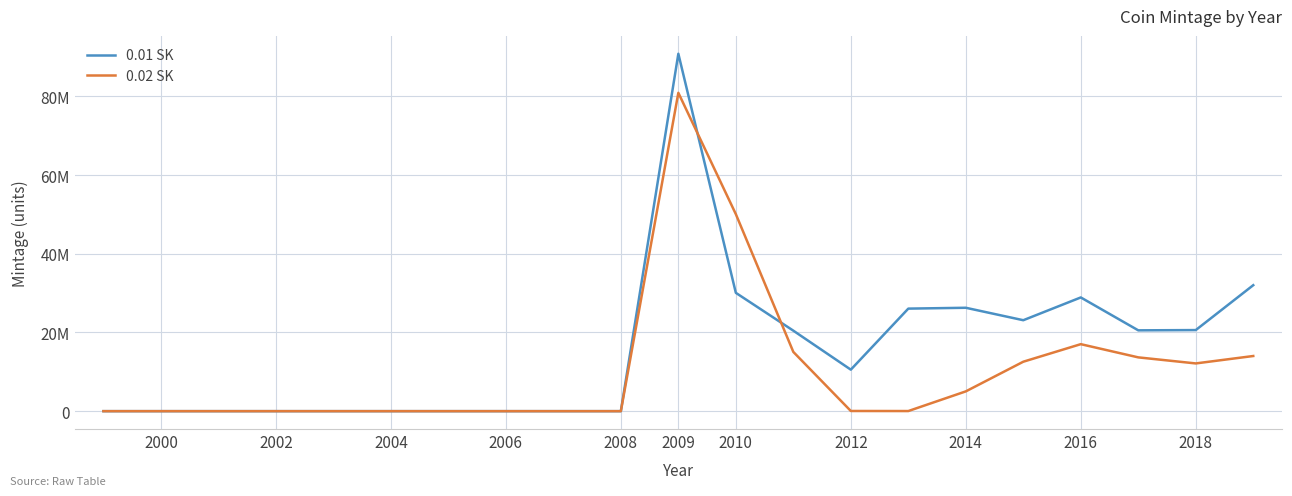

At how many categories does at least one series exceed 41803159?

2